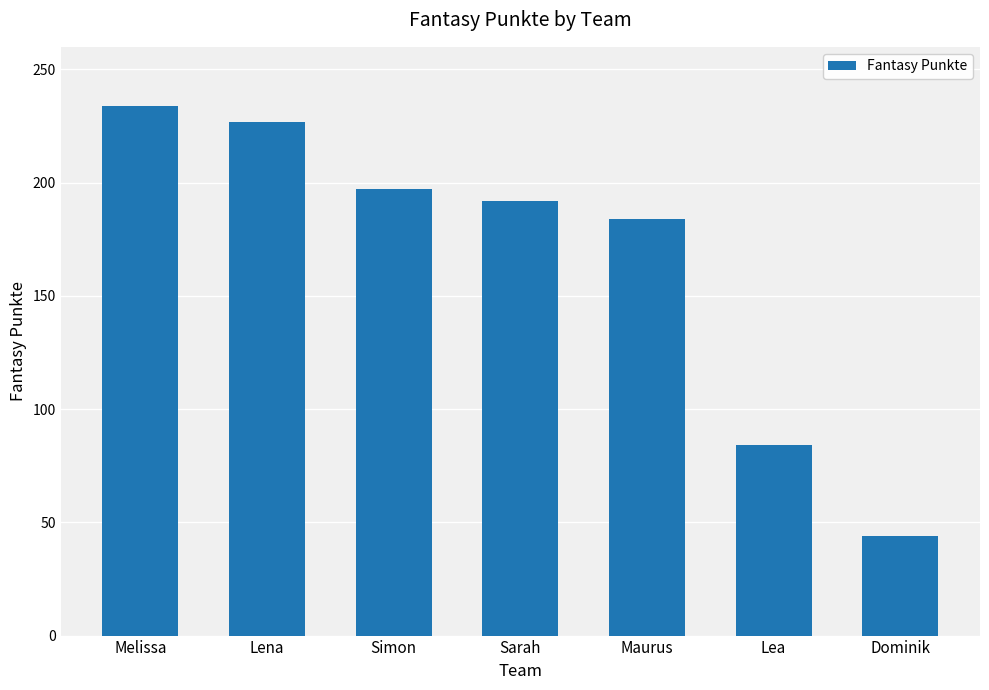

What is the value of the 7th bar from the left?

44